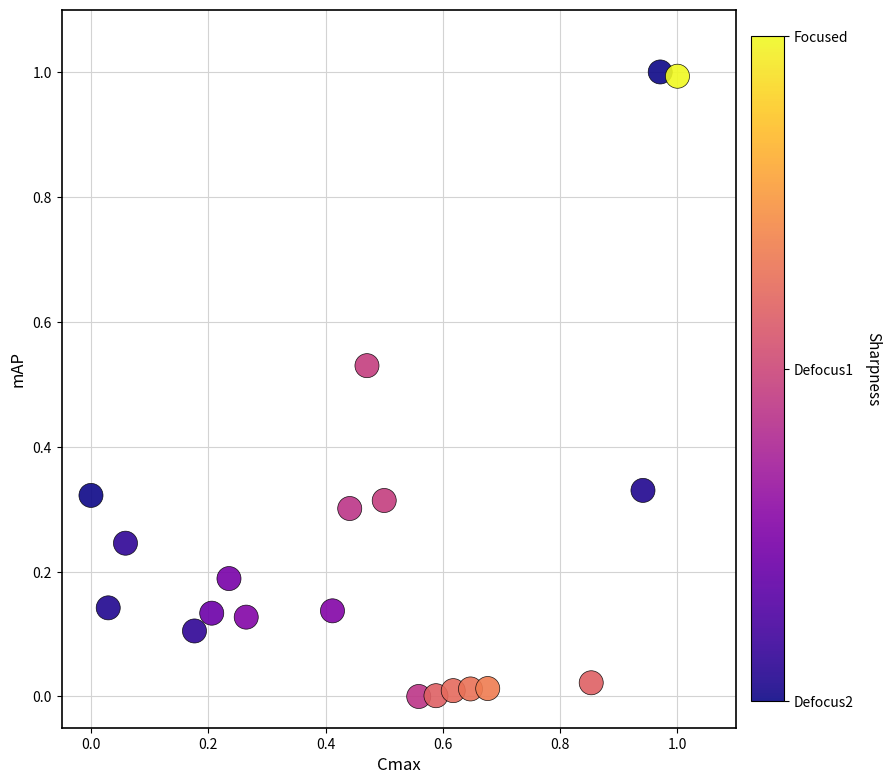

What is the range of Y values (max minus min)?

1.0